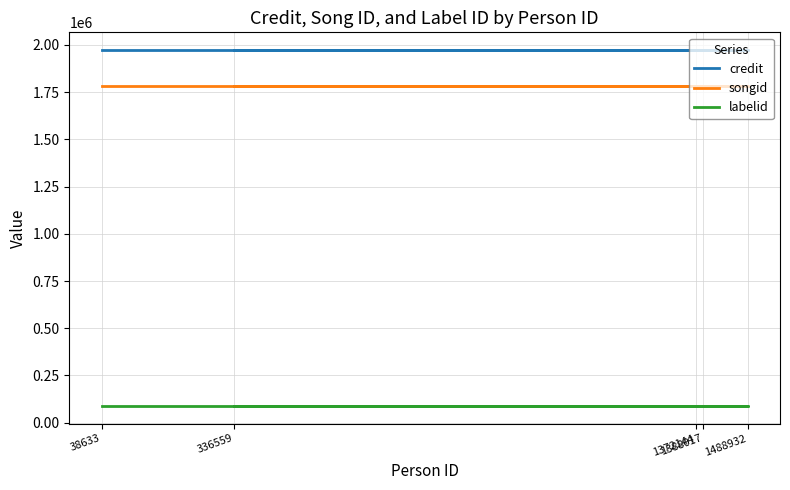

The songid series shows 1784177 at 1372144. True or false?

True